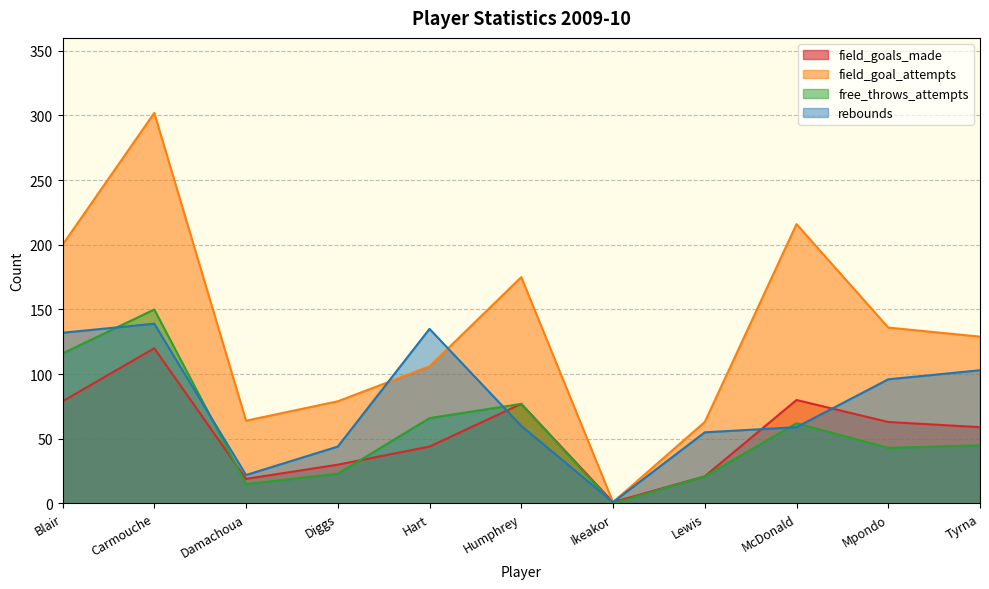

Which label corresponds to the smallest value in the chart?

Ikeakor